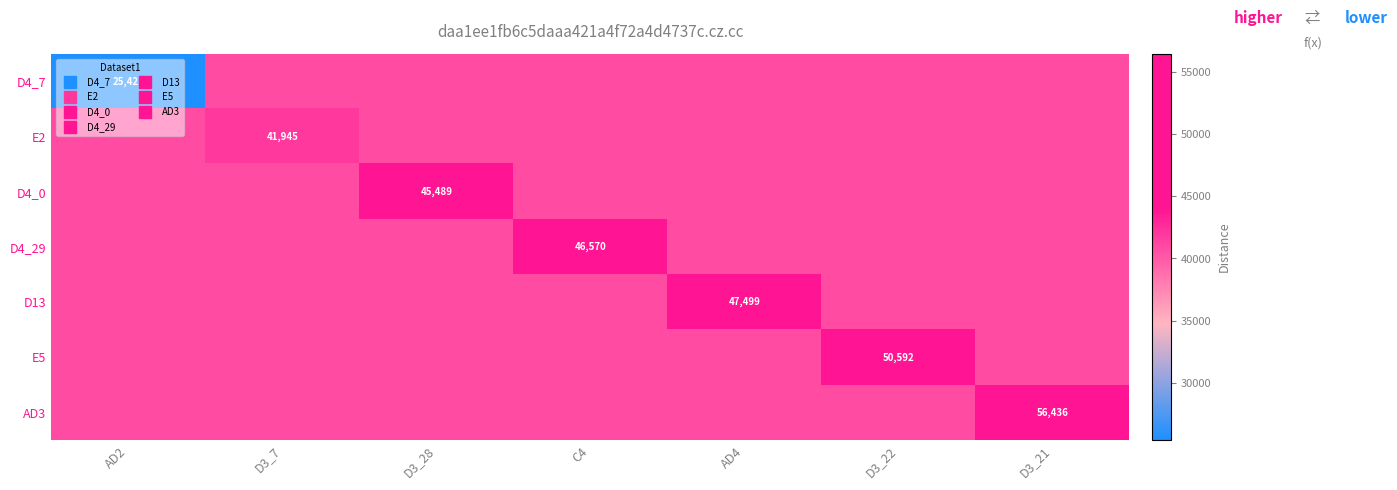

At which label is D4_7 closest to 33174?

AD2